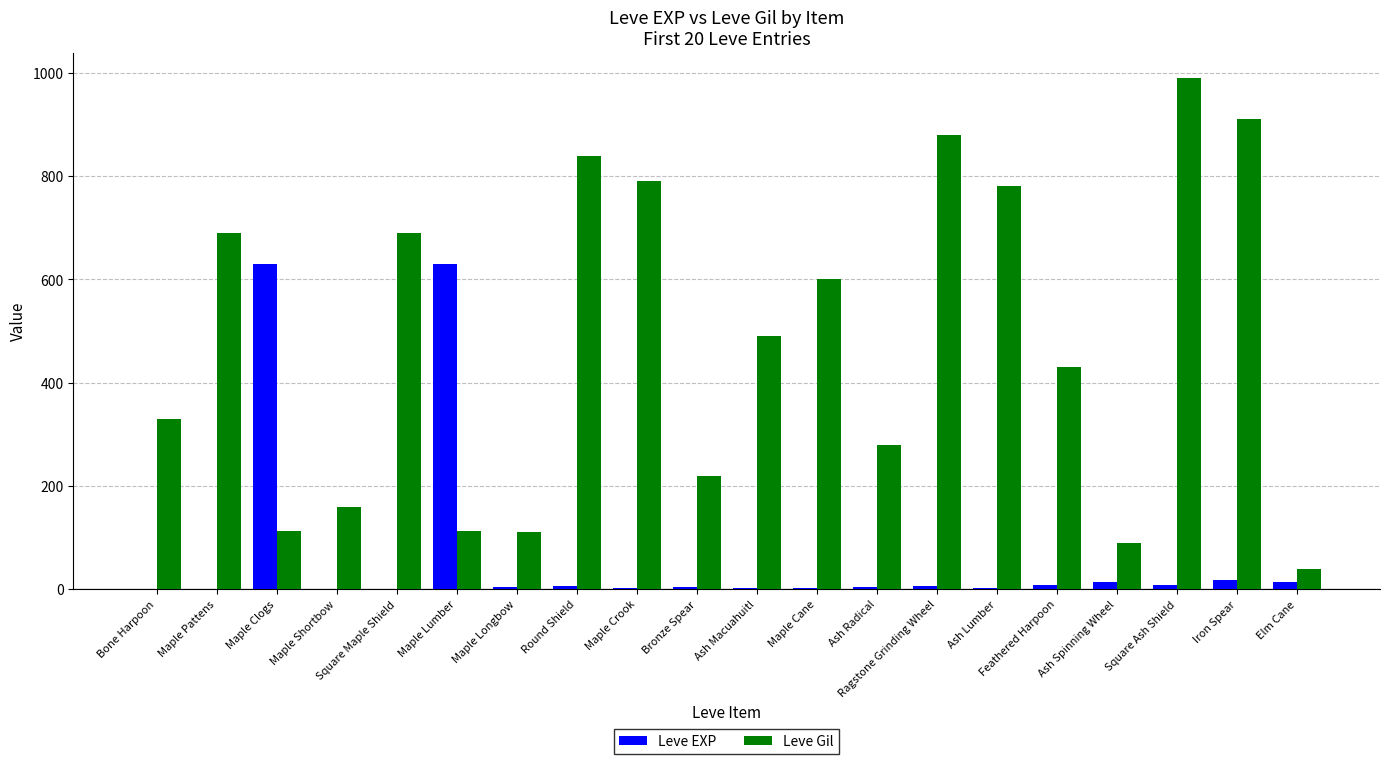

Is it true that Leve EXP equals 13 at Ash Spinning Wheel?

True